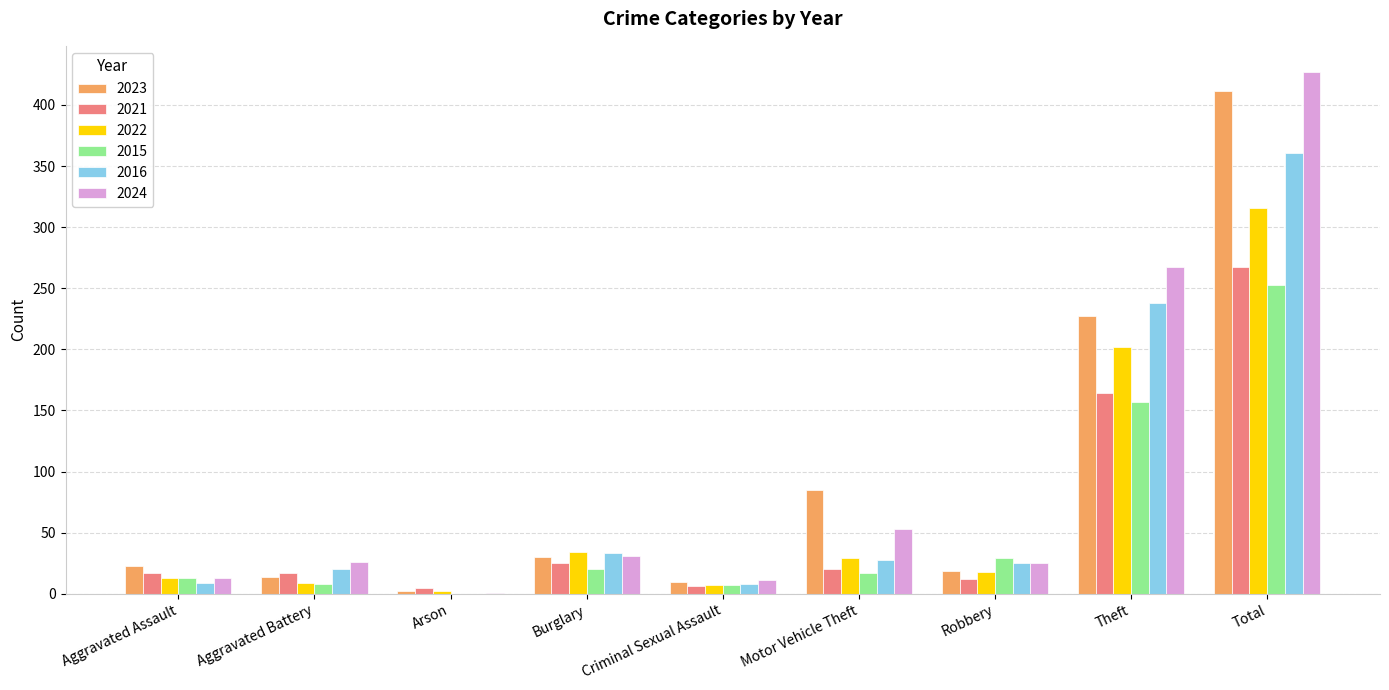

Where is 2015 nearest to the value 126?

Theft